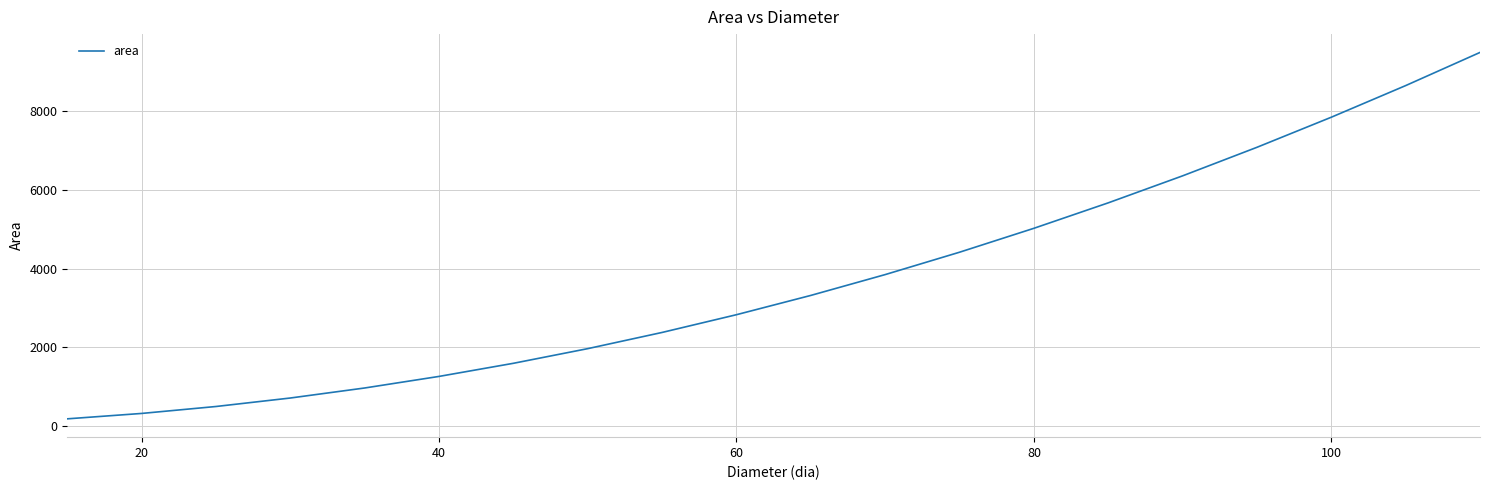

What is the difference between the maximum and minimum values?

9326.6